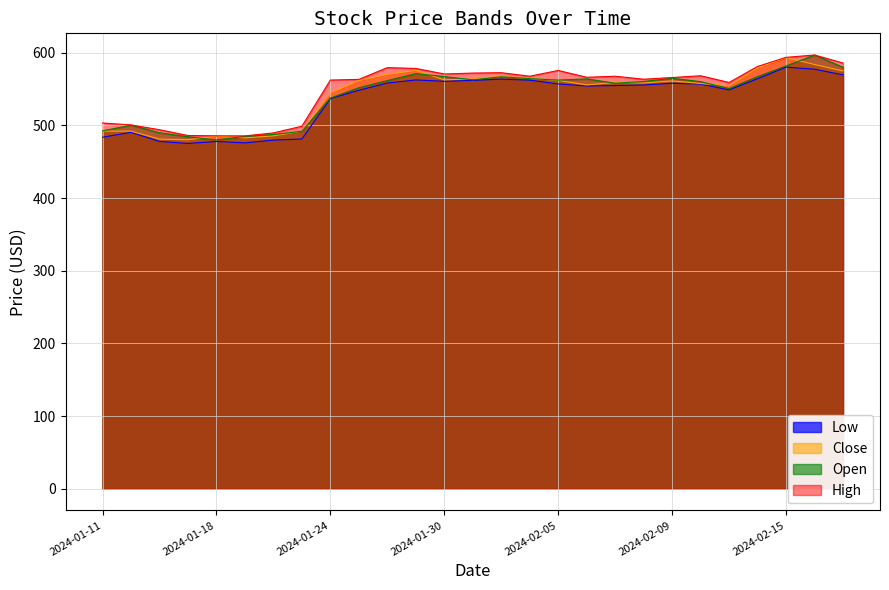

What position from the left is 2024-01-16?

3